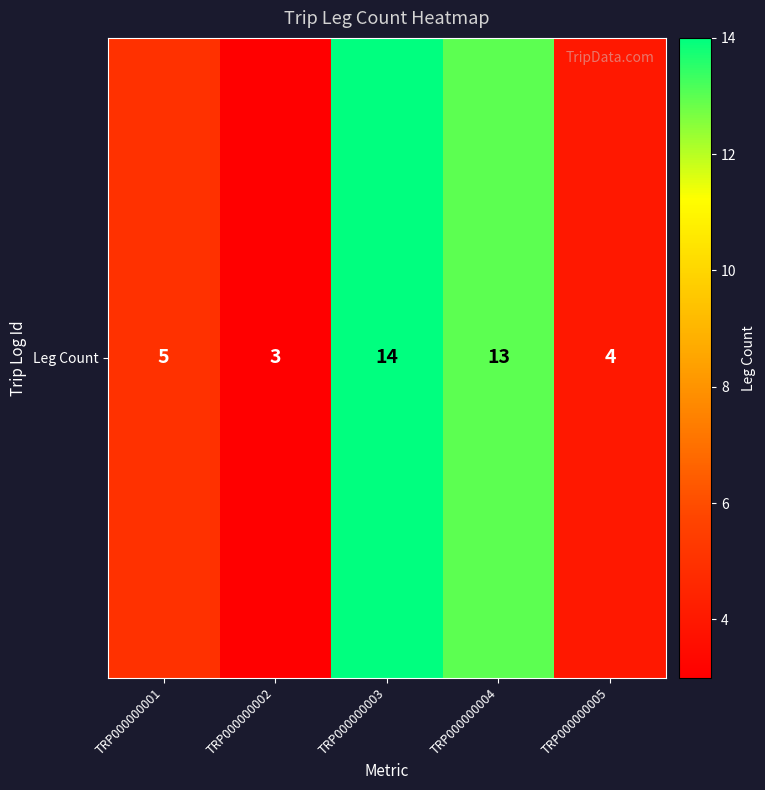

What is the minimum value shown in the chart?

3